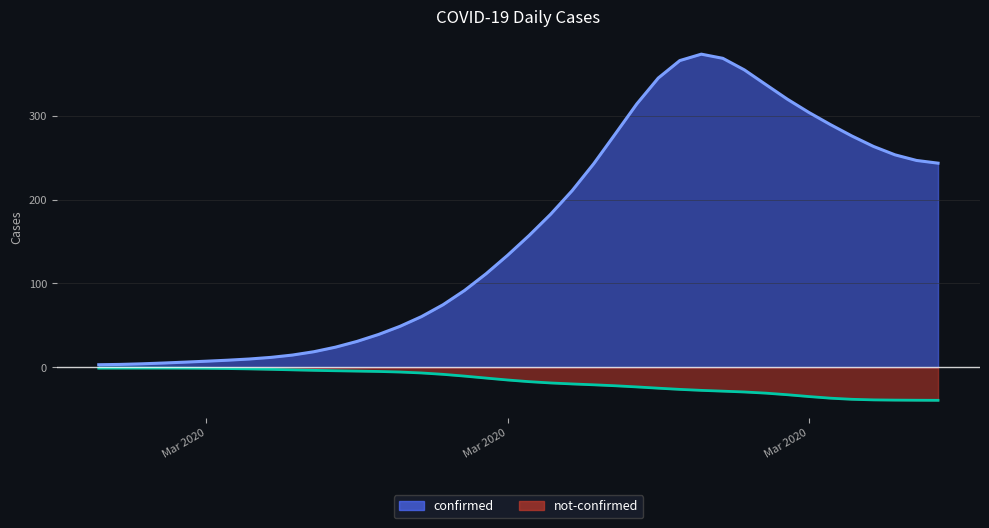

At 2020-04-03, list the series in order from largest to smallest.

confirmed, not-confirmed